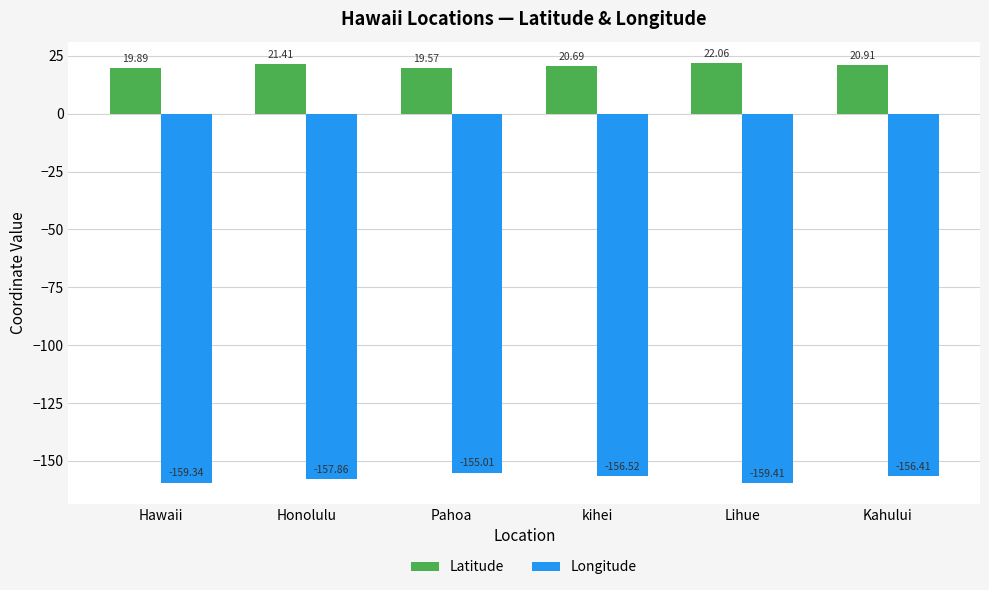

Reading right to left, extract all data points from this chart.

Latitude: 20.9	22.1	20.7	19.6	21.4	19.9
Longitude: -156.4	-159.4	-156.5	-155.0	-157.9	-159.3